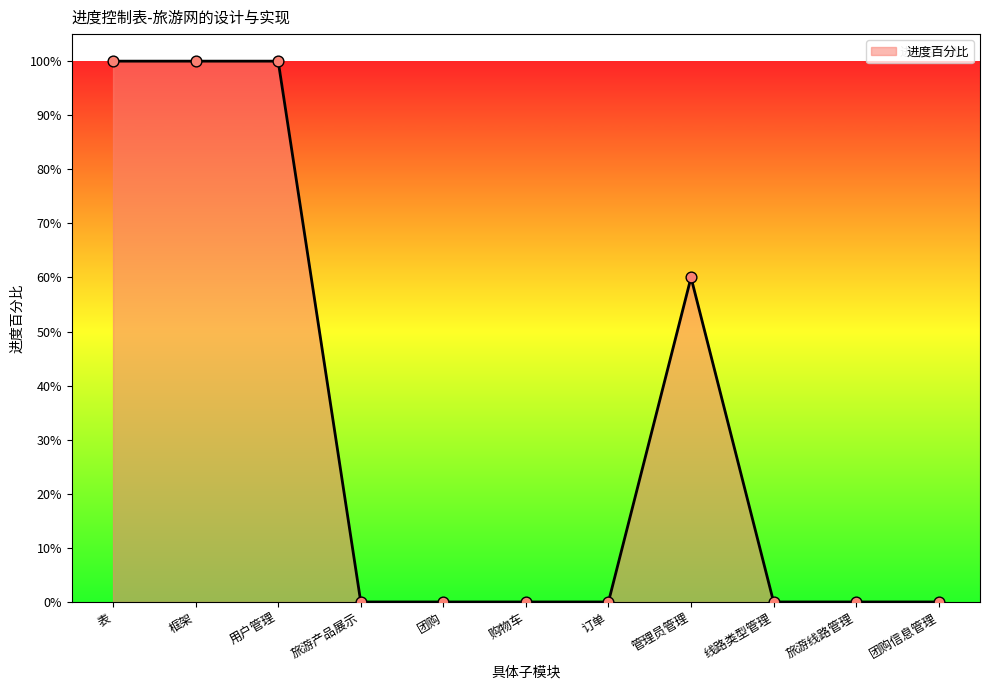

Which has a higher value, 团购信息管理 or 团购?

团购信息管理